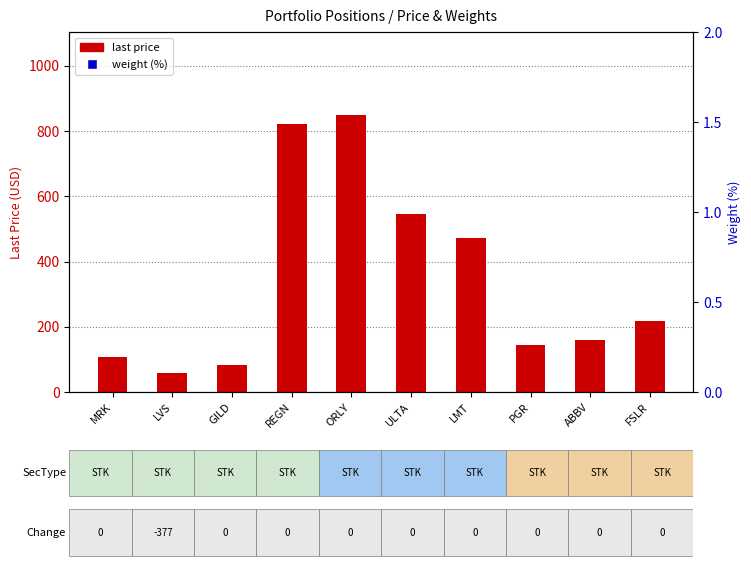

Which series has the widest spread of Y values?

last price